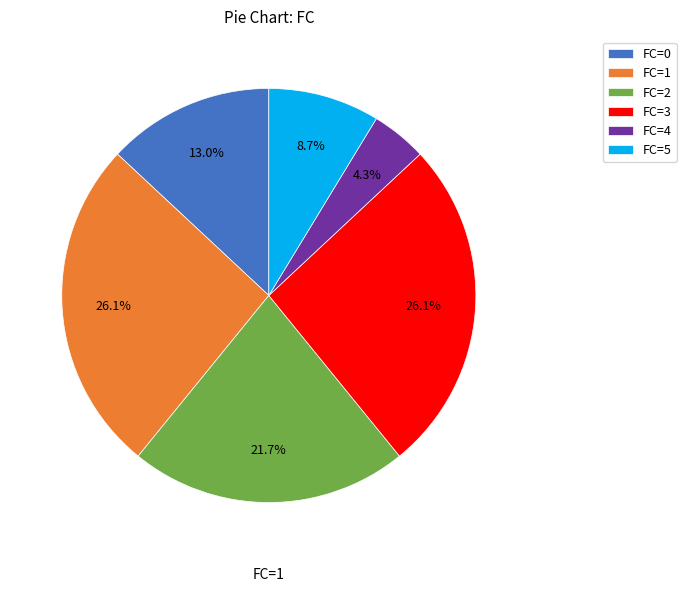

What portion of the pie excludes FC=0?

87.0%